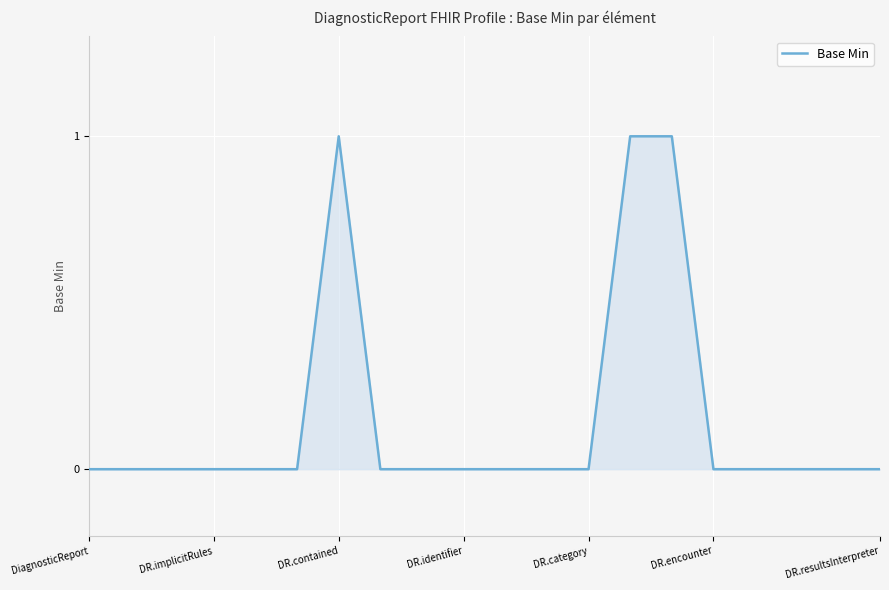

Reading left to right, transcribe all the data shown in this chart.

0	0	0	0	0	0	1	0	0	0	0	0	0	1	1	0	0	0	0	0